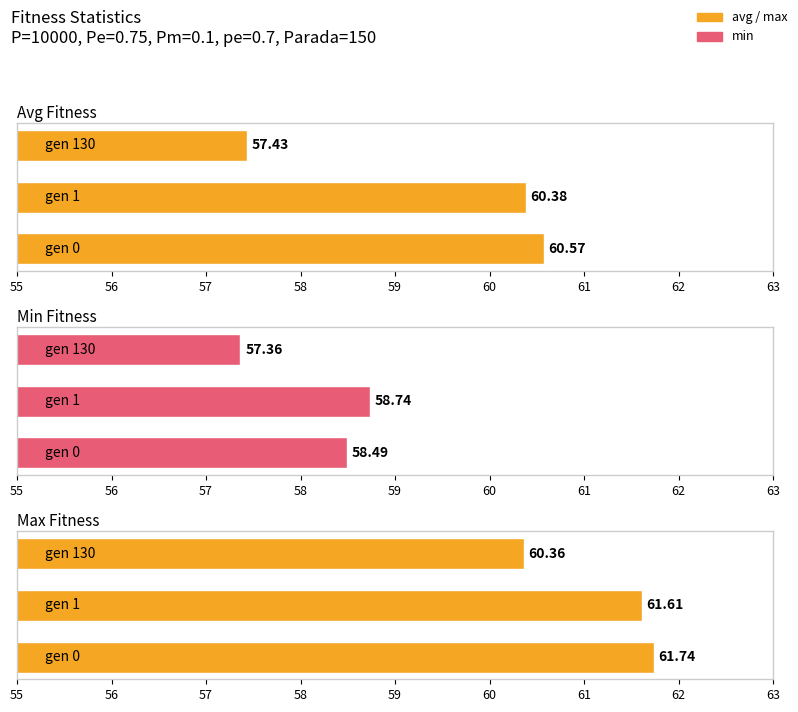

Are the bars grouped side by side (vs. stacked)?

Yes